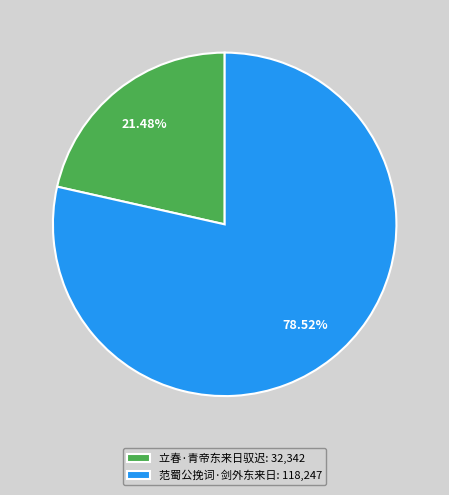

Count the number of slices in the pie.

2